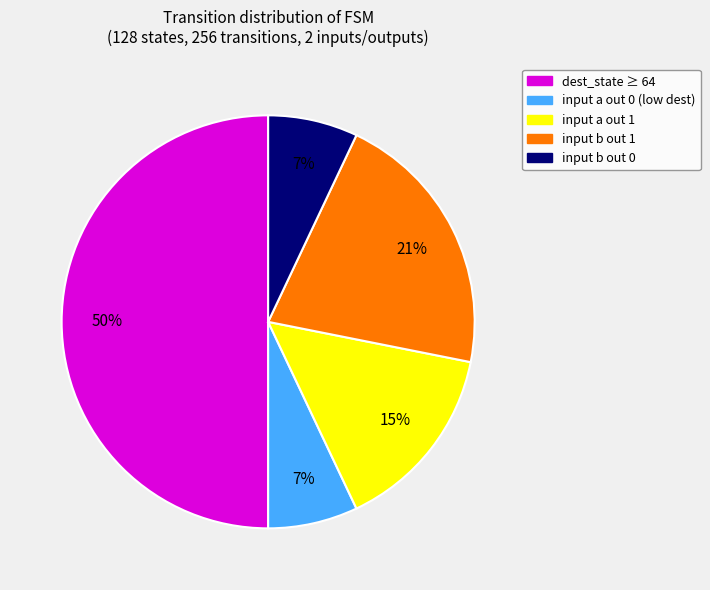

To the nearest percent, what is the average slice percentage?

20%